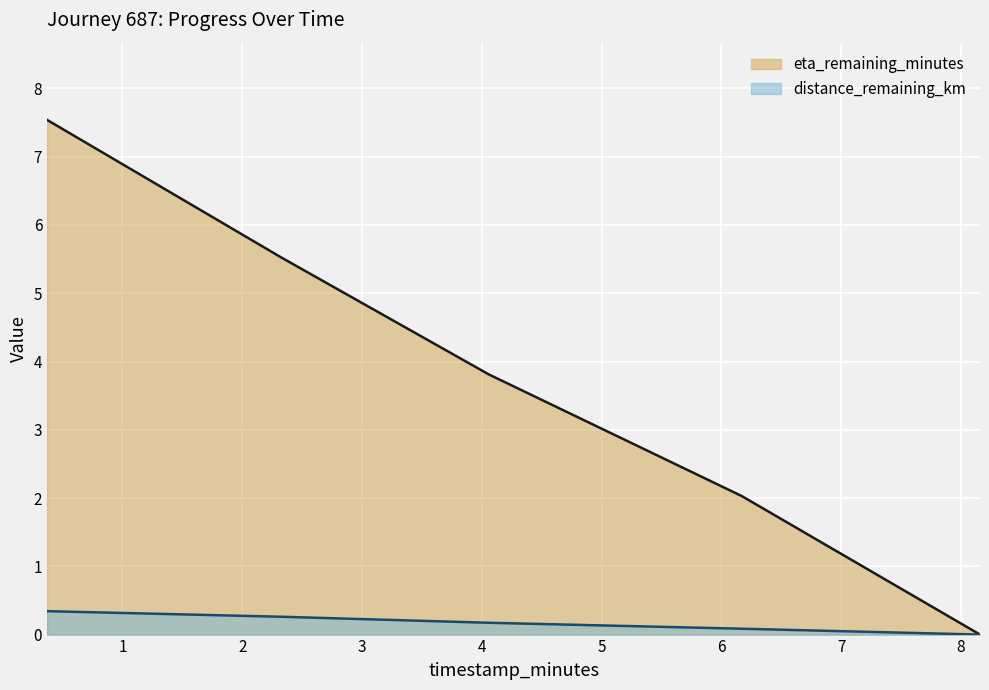

Between 0.37 and 8.16, which series saw the biggest shift?

eta_remaining_minutes